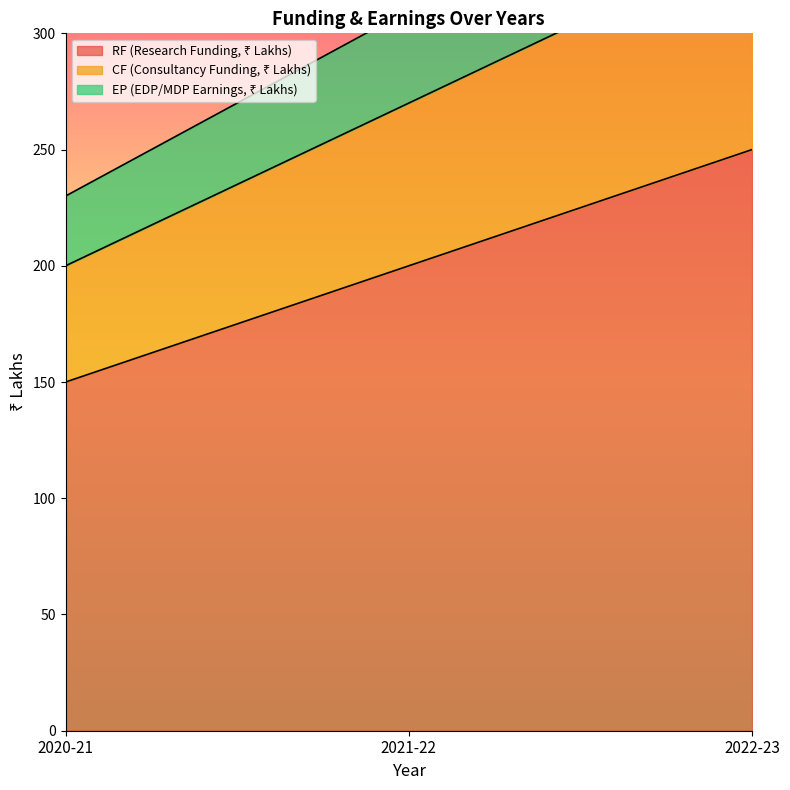

Which category has the lowest value in the RF (Research Funding, ₹ Lakhs) series?

2020-21